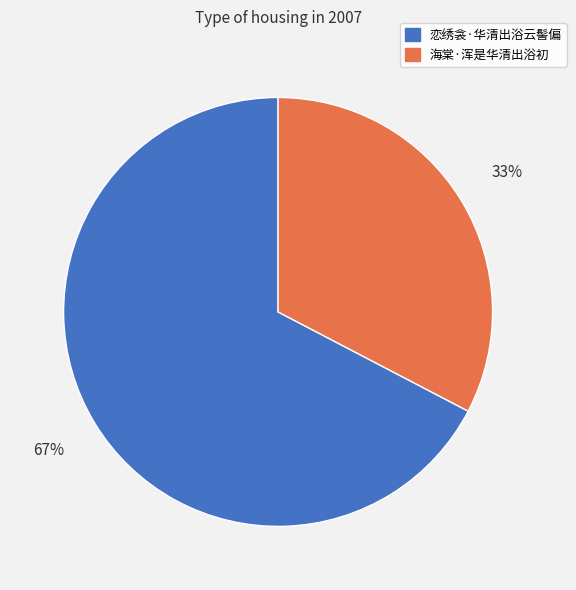

Rank the categories by value from highest to lowest.

恋绣衾·华清出浴云髻偏, 海棠·浑是华清出浴初